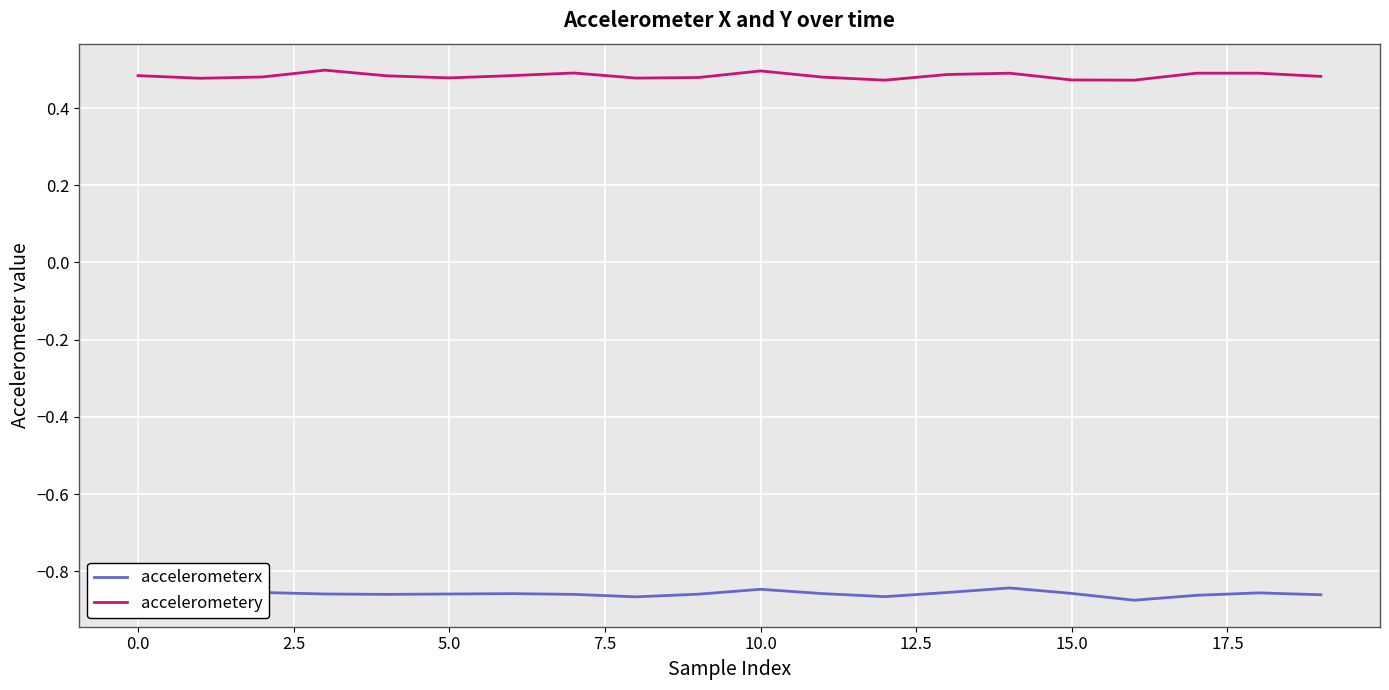

True or false: accelerometery and accelerometerx intersect in this chart.

False